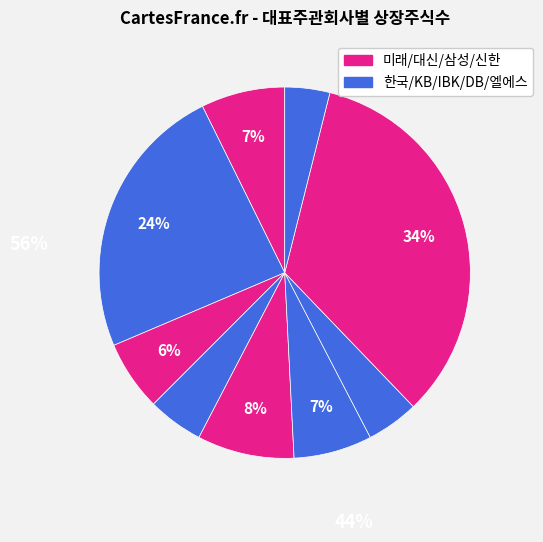

Which category has the smallest portion of the pie?

엘에스